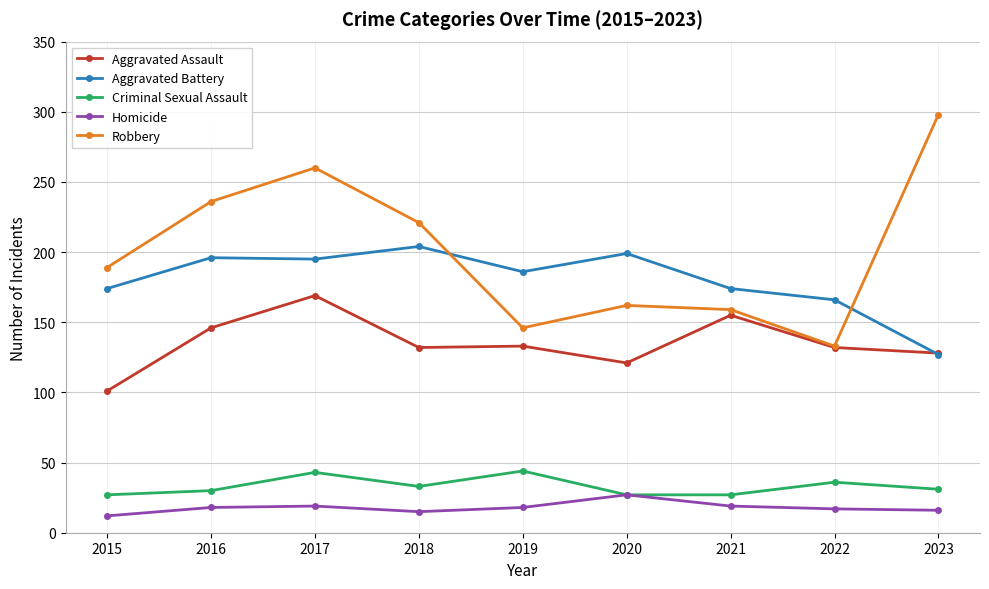

At which label is Robbery closest to 215?

2018